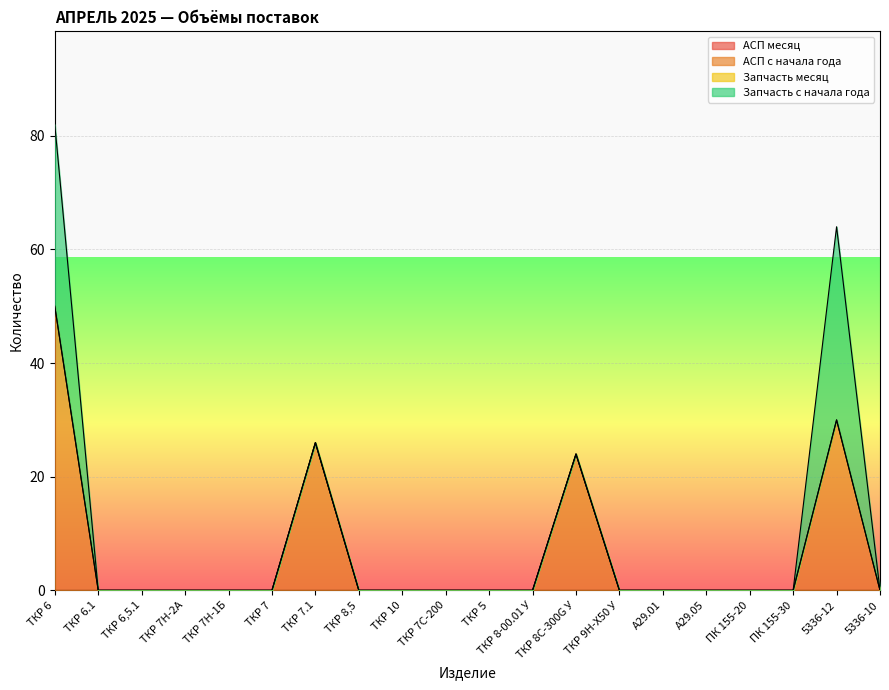

Rank the categories by АСП месяц value from lowest to highest.

ТКР 6, ТКР 6.1, ТКР 6,5.1, ТКР 7Н-2А, ТКР 7Н-1Б, ТКР 7, ТКР 7.1, ТКР 8,5, ТКР 10, ТКР 7С-200, ТКР 5, ТКР 8-00.01 У, ТКР 8С-300G У, ТКР 9Н-Х50 У, А29.01, А29.05, ПК 155-20, ПК 155-30, 5336-12, 5336-10